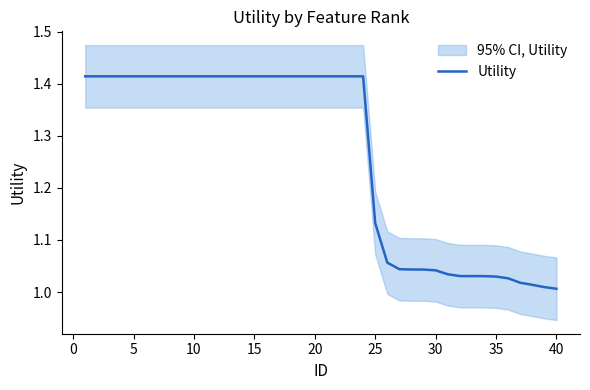

The value of Utility at 5 is 2.3. True or false?

False